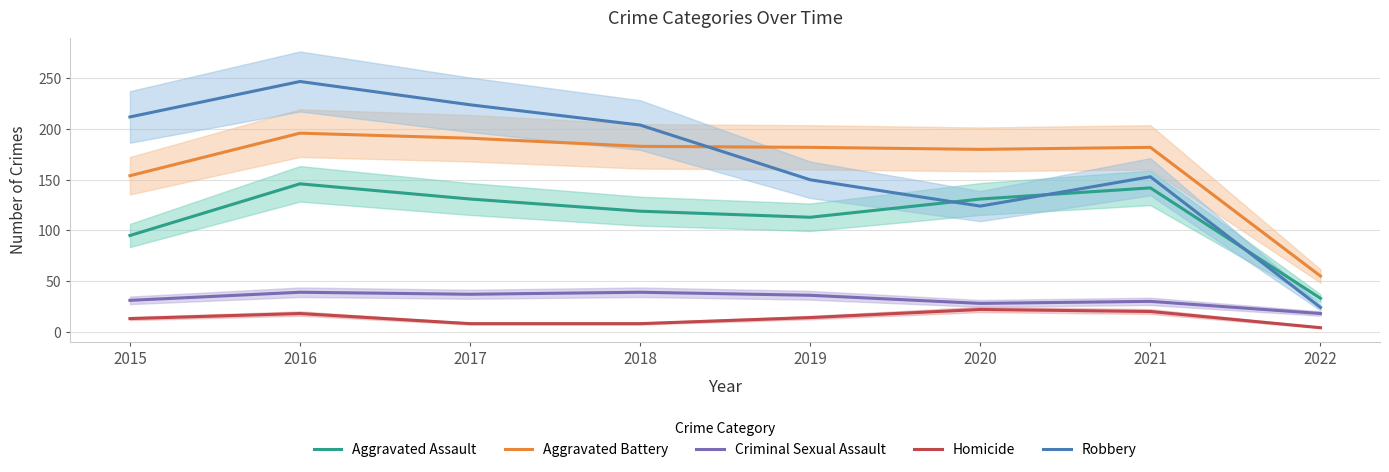

What is the difference between the second highest and minimum values in the Aggravated Battery series?

136